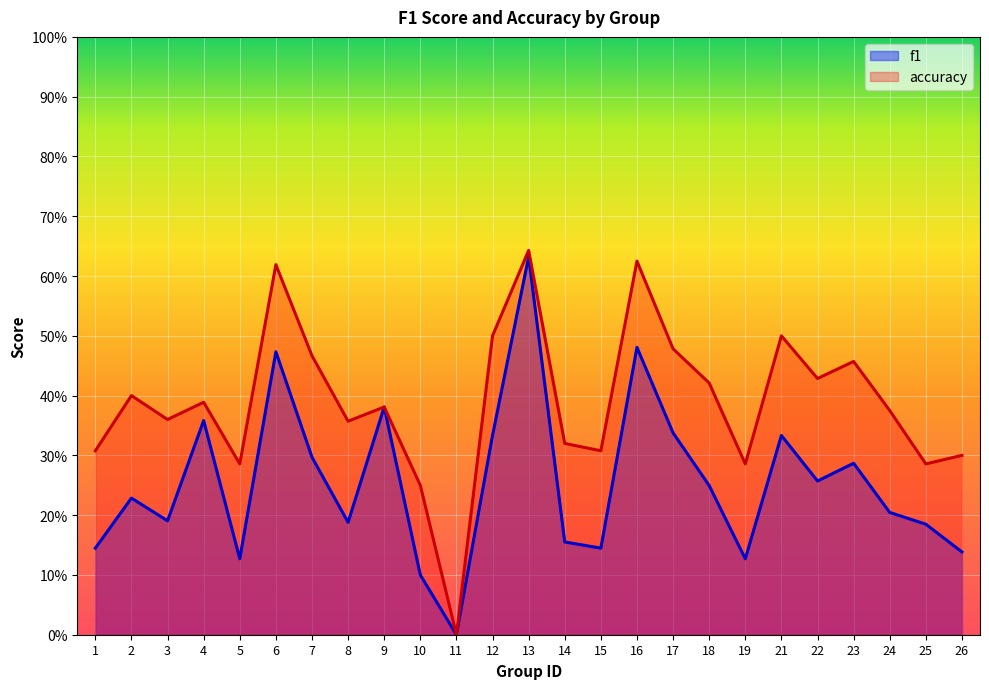

What is the average value of the f1 series?

0.3